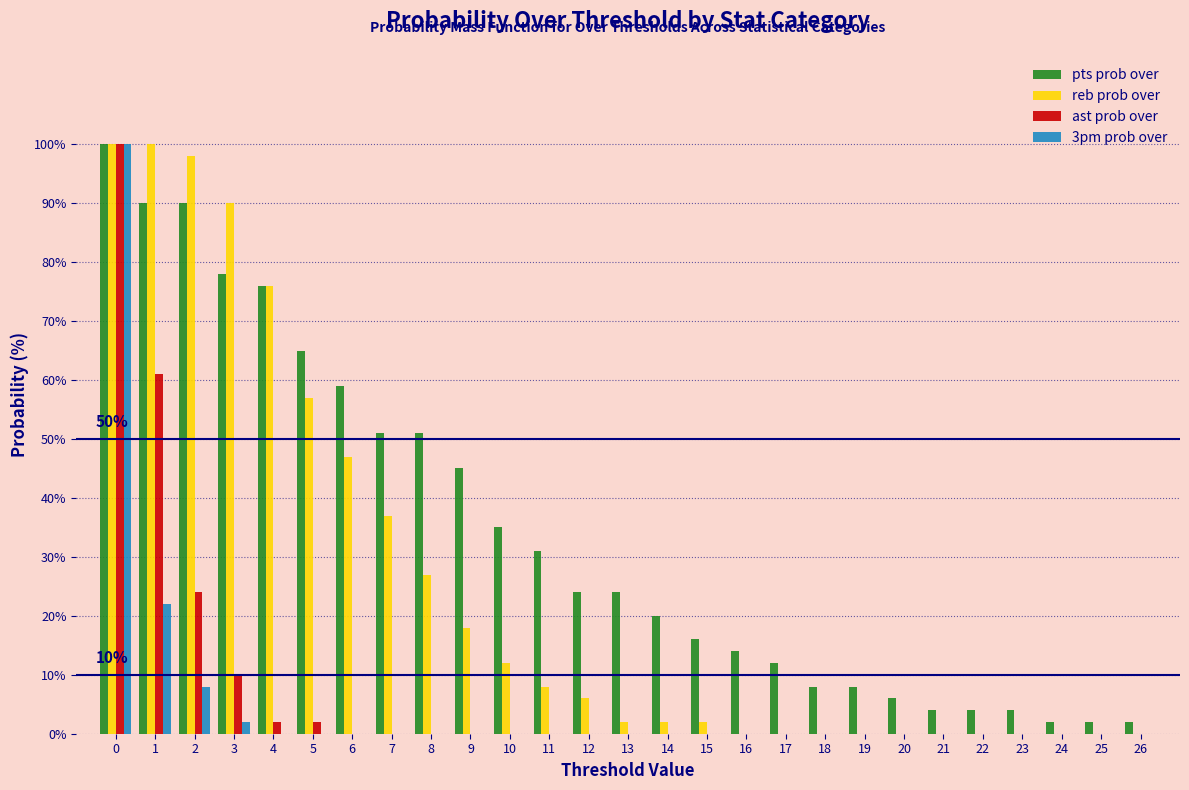

Between 8 and 12, which series saw the biggest shift?

pts prob over